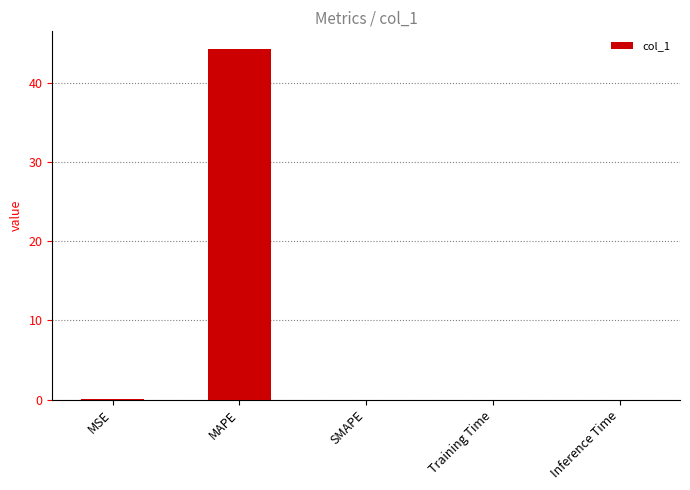

Are the bars horizontal?

No